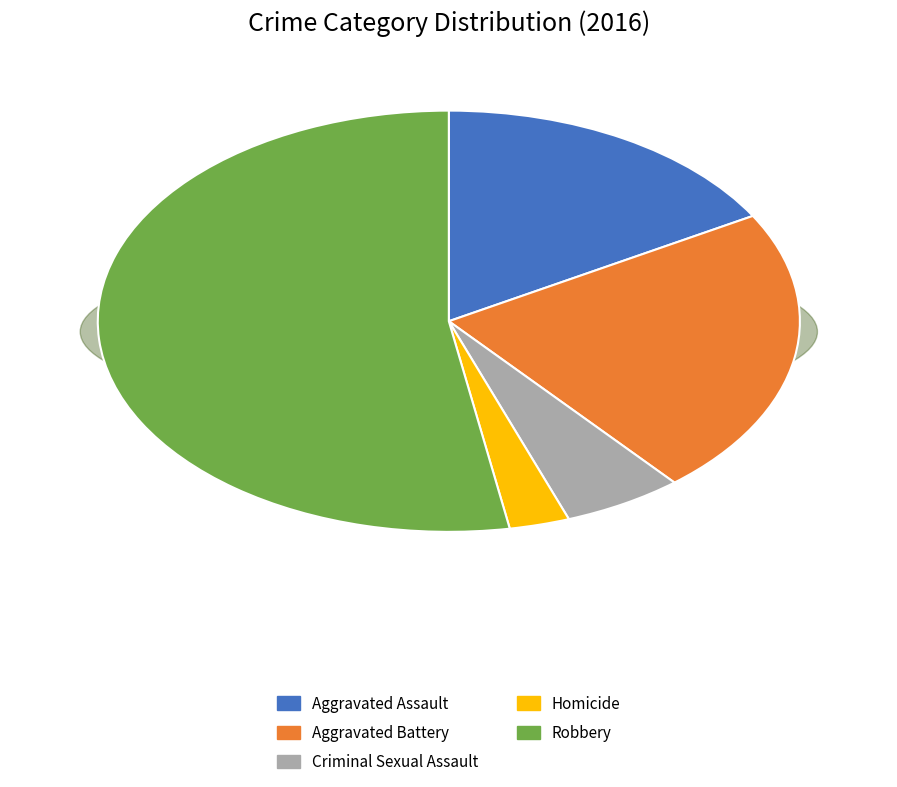

To the nearest percent, what portion does Robbery represent?

53%